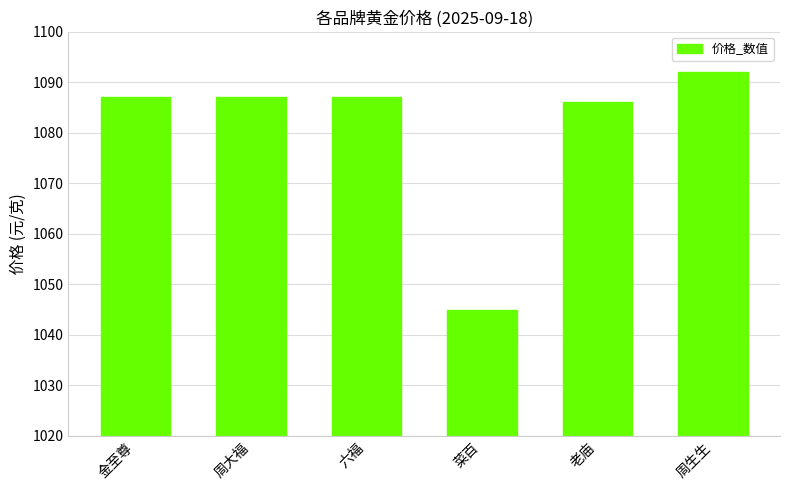

What is the value of the 4th bar from the left?

1045